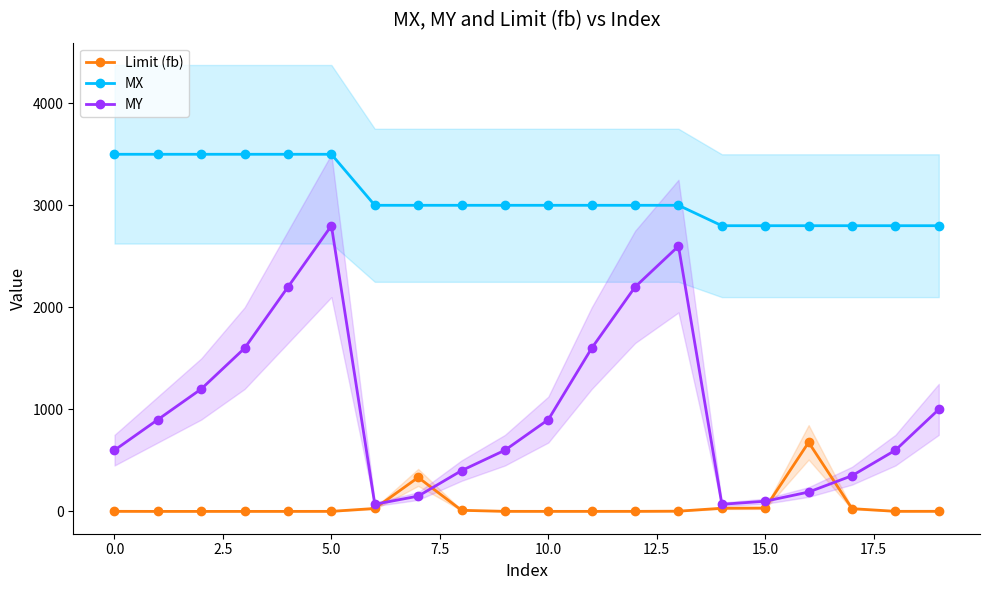

True or false: MX and MY intersect in this chart.

False